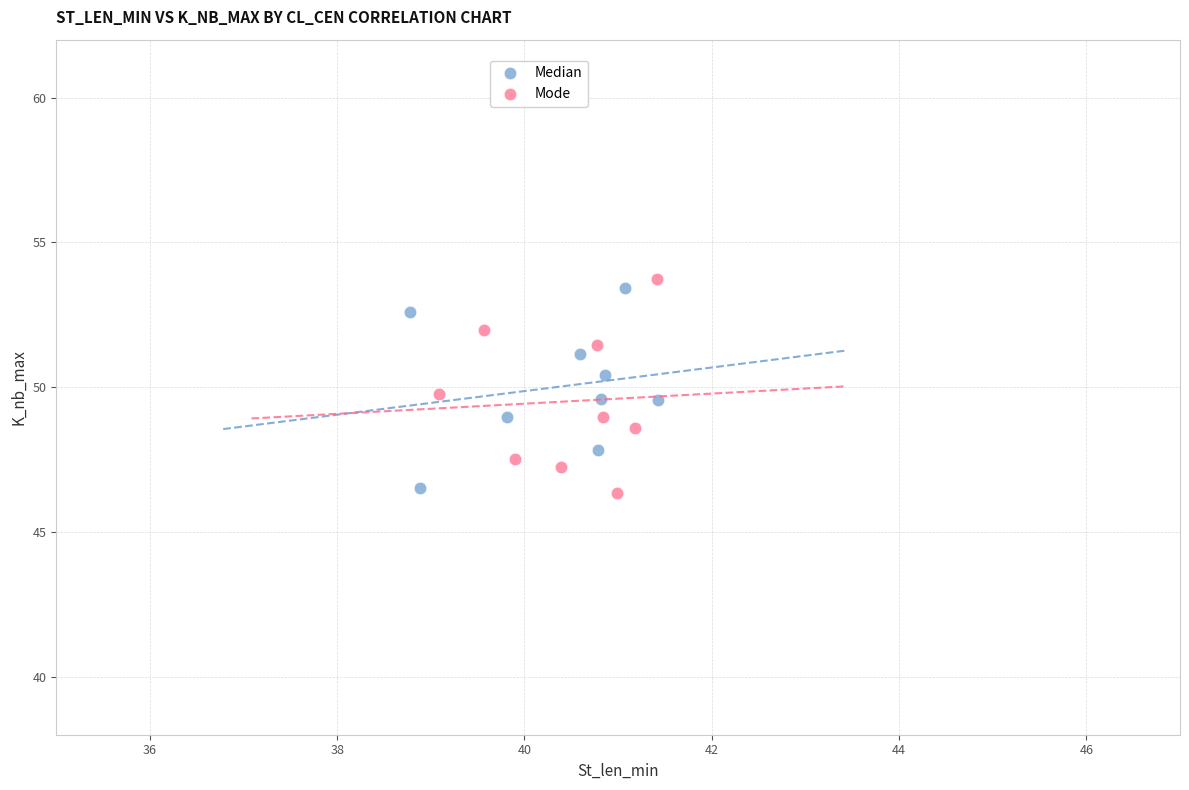

Which series reaches the maximum Y coordinate?

Mode